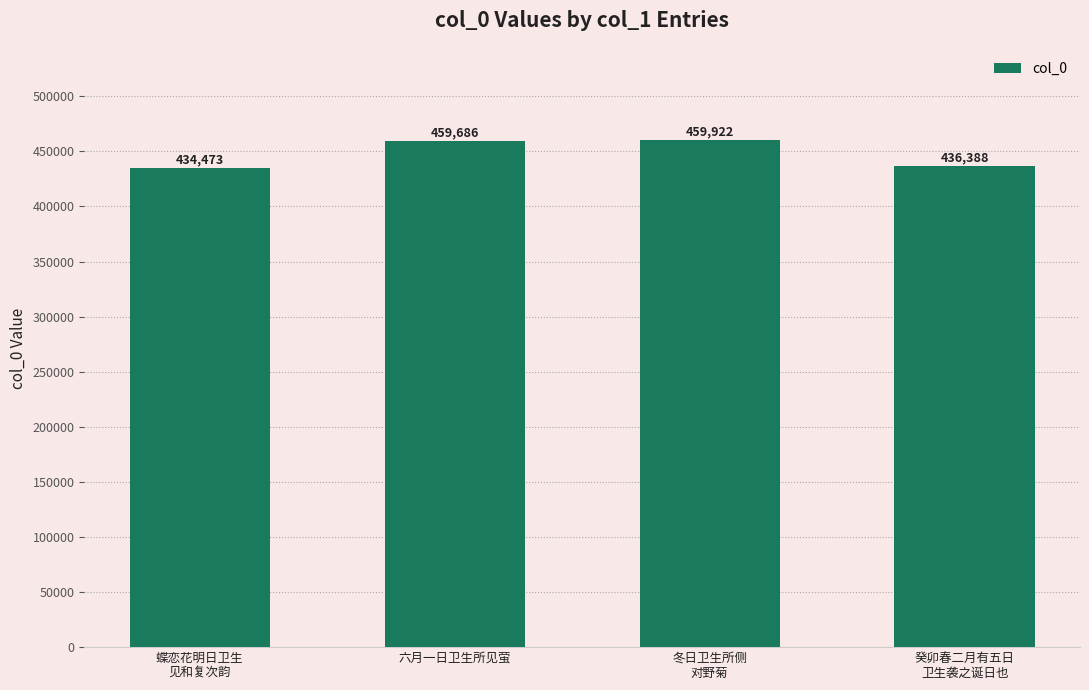

What is the average value?

447617